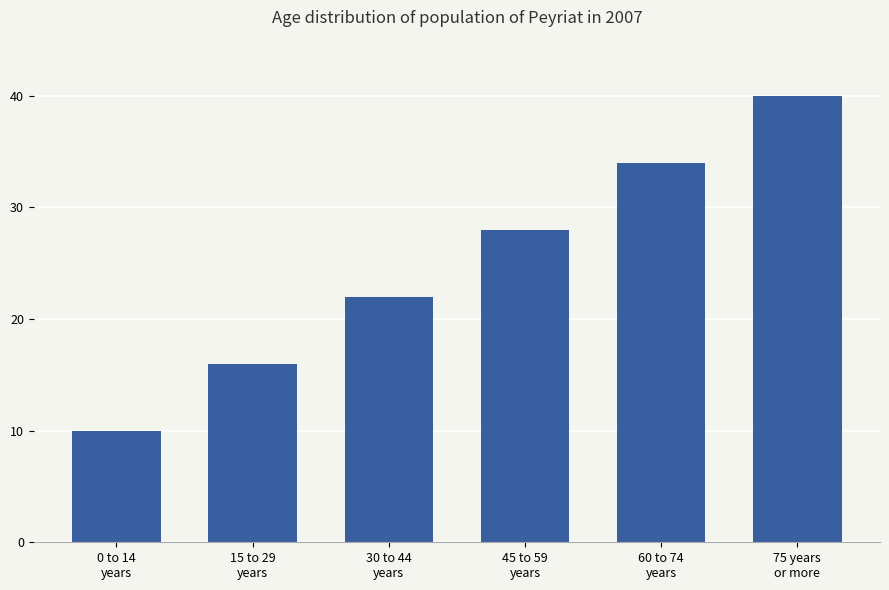

Which label corresponds to the largest value in the chart?

75 years
or more